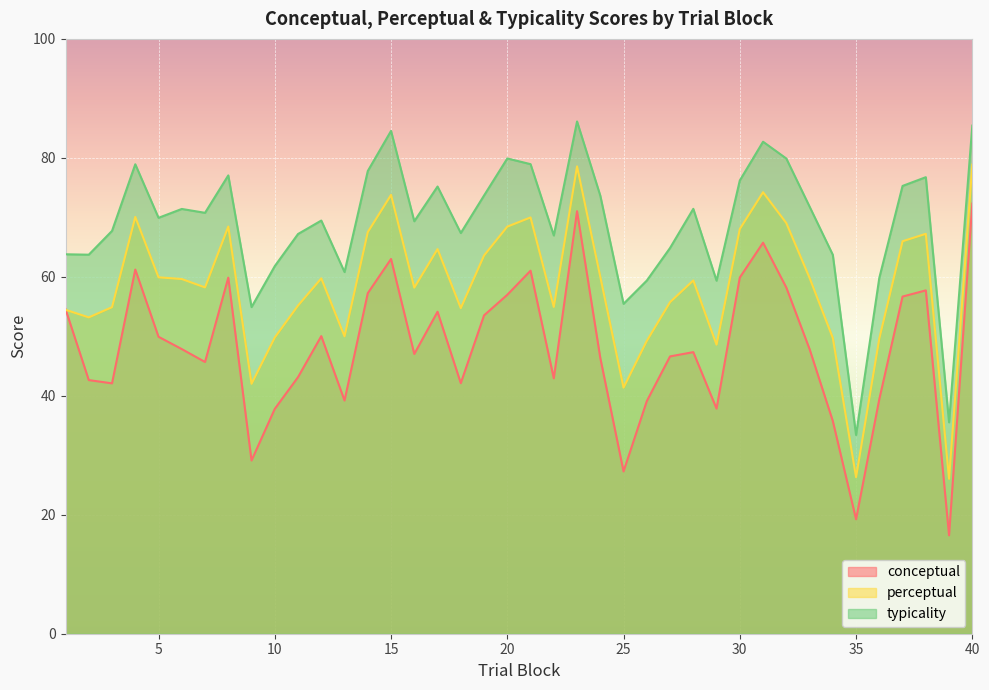

Count the number of categories in the chart.

40